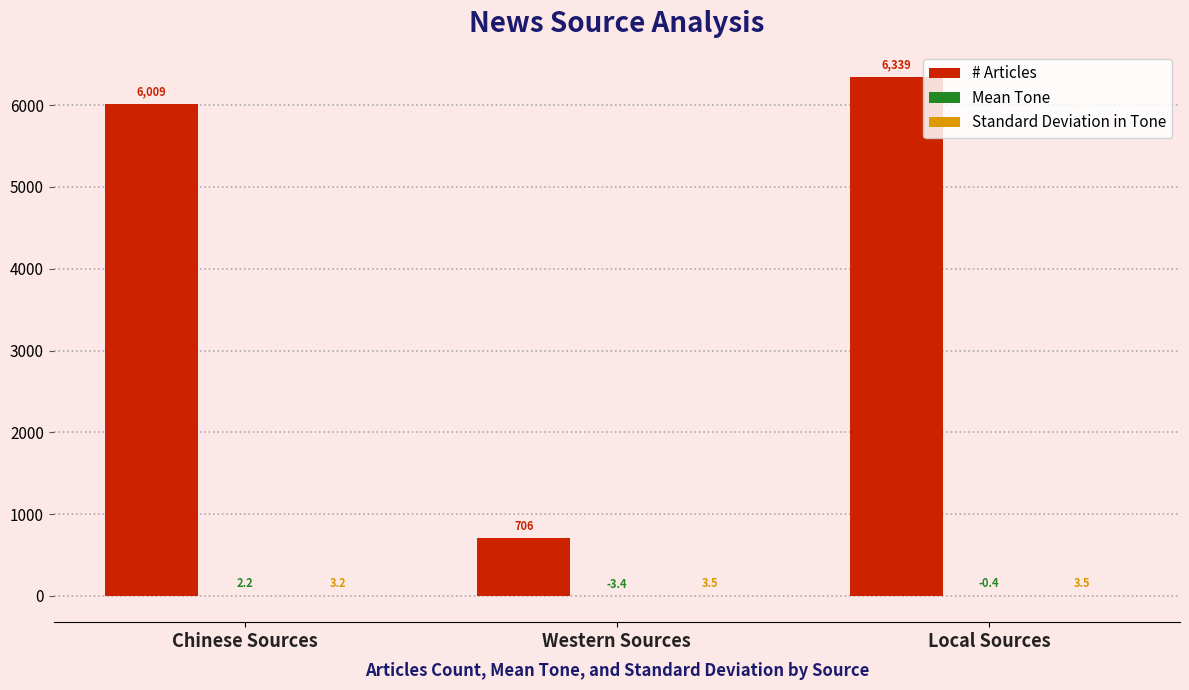

At which category is the sum across all series the highest?

Local Sources